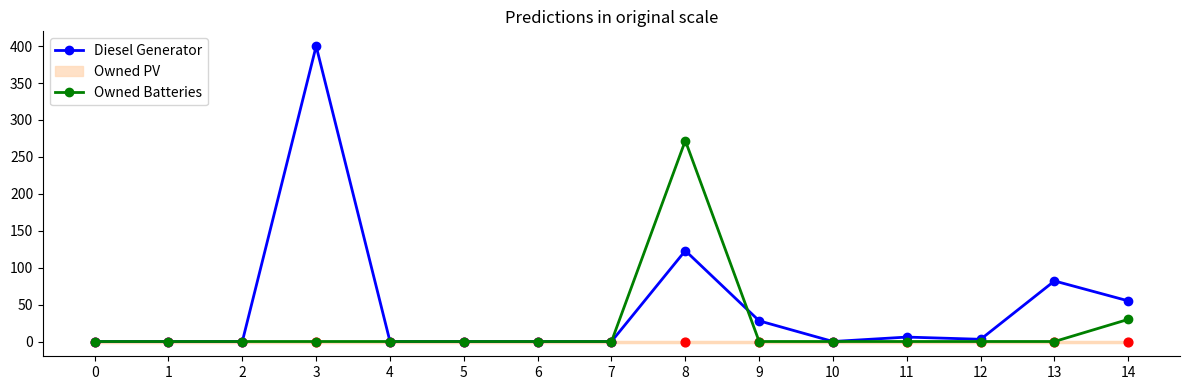

Which series reaches the maximum Y coordinate?

Diesel Generator